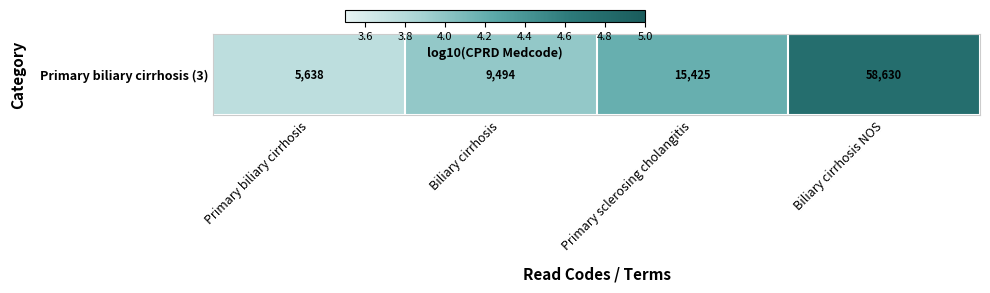

Between Primary biliary cirrhosis and Biliary cirrhosis, which is larger?

Biliary cirrhosis